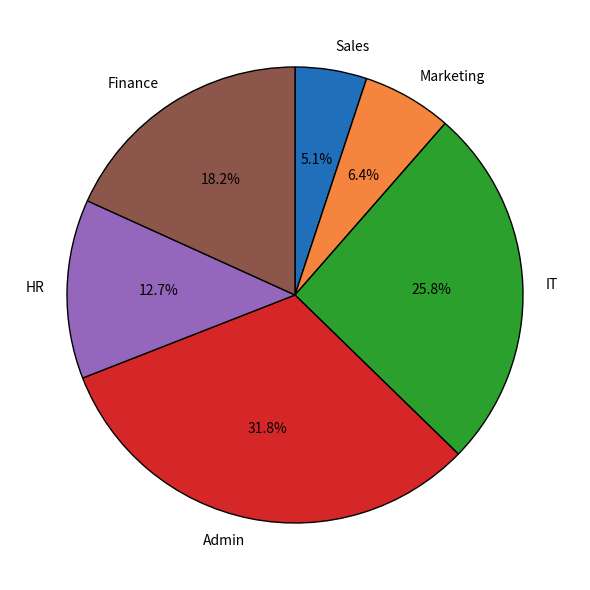

Approximately how many times larger is the value at Admin compared to Finance?

1.7